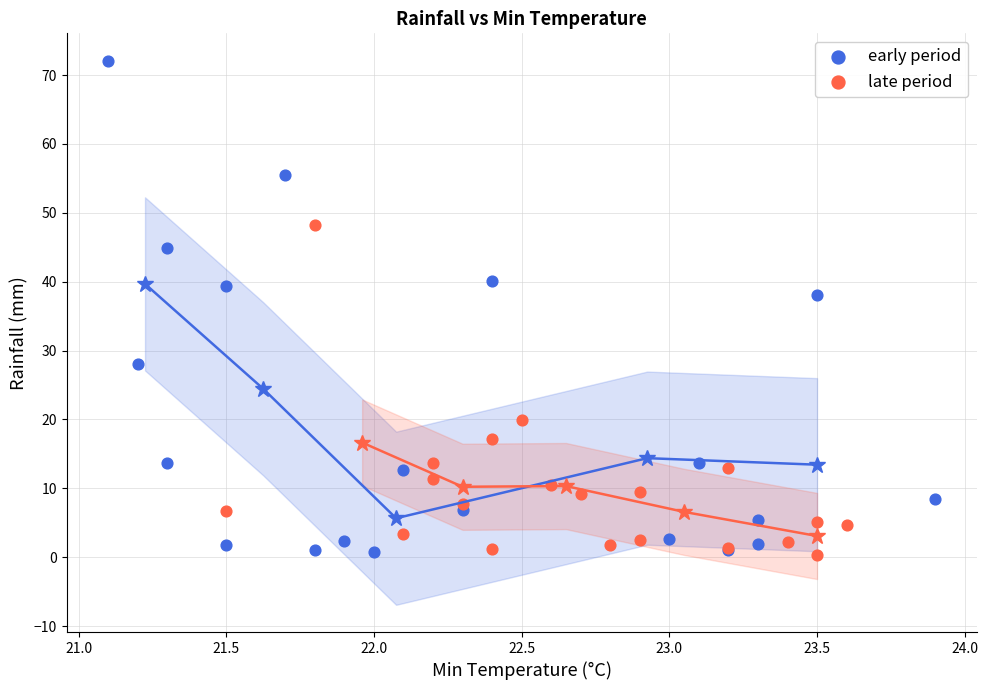

Which series has the largest Y range (max minus min)?

early period